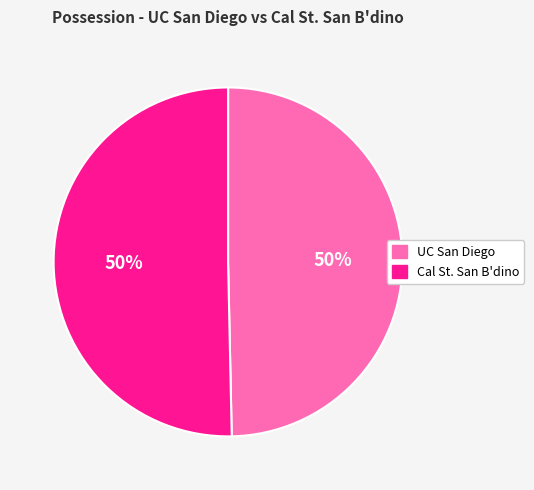

Approximately how many times larger is the value at UC San Diego compared to Cal St. San B'dino?

1.0